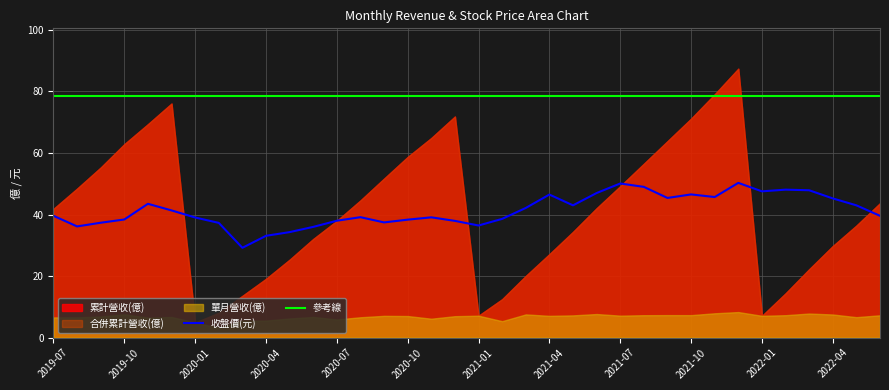

Between 2022-02 and 2021-08, which is larger?

2021-08